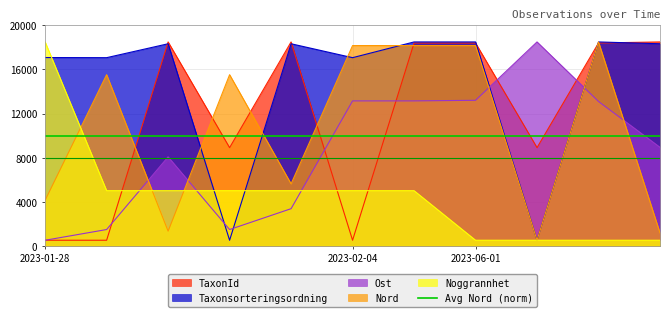

How many times do Ost and Nord cross each other?

5